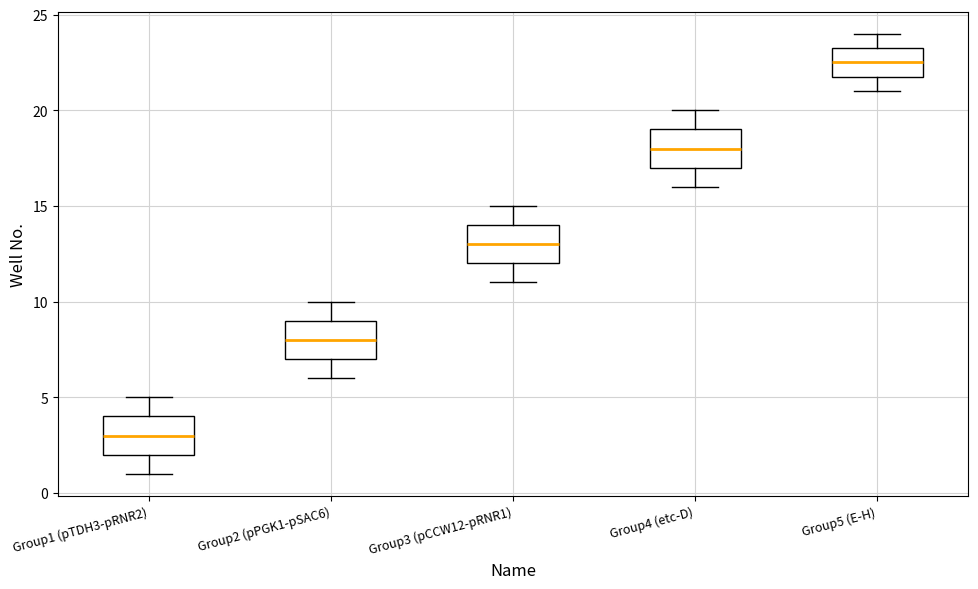

Reading left to right, transcribe this box plot: for each box, give where its median line is, the range the box spans, and where its two whiskers end, as read against the y-axis. The values are not printed on the chart, so give them approximately, as read against the axis.

Group1 (pTDH3-pRNR2): median 3.0, box 2.0 to 4.0, whiskers 1.0 to 5.0
Group2 (pPGK1-pSAC6): median 8.0, box 7.0 to 9.0, whiskers 6.0 to 10.0
Group3 (pCCW12-pRNR1): median 13.0, box 12.0 to 14.0, whiskers 11.0 to 15.0
Group4 (etc-D): median 18.0, box 17.0 to 19.0, whiskers 16.0 to 20.0
Group5 (E-H): median 22.5, box 22.0 to 23.5, whiskers 21.0 to 24.0